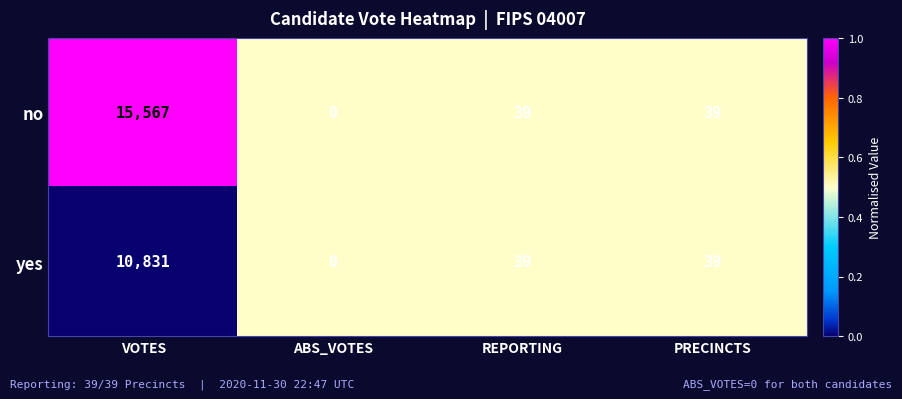

Which category has the lowest value across all series?

ABS_VOTES